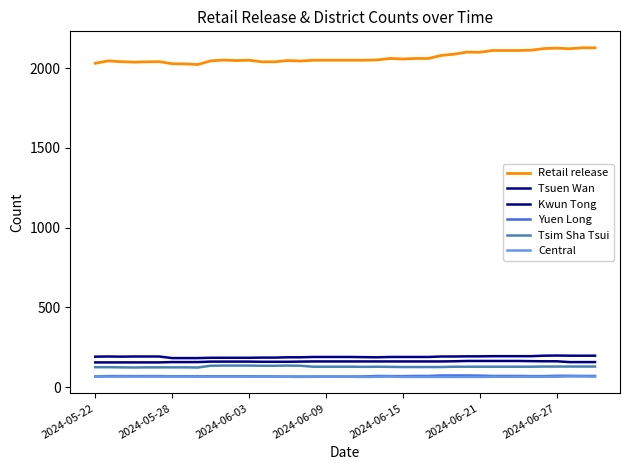

How many lines are shown in the chart?

6